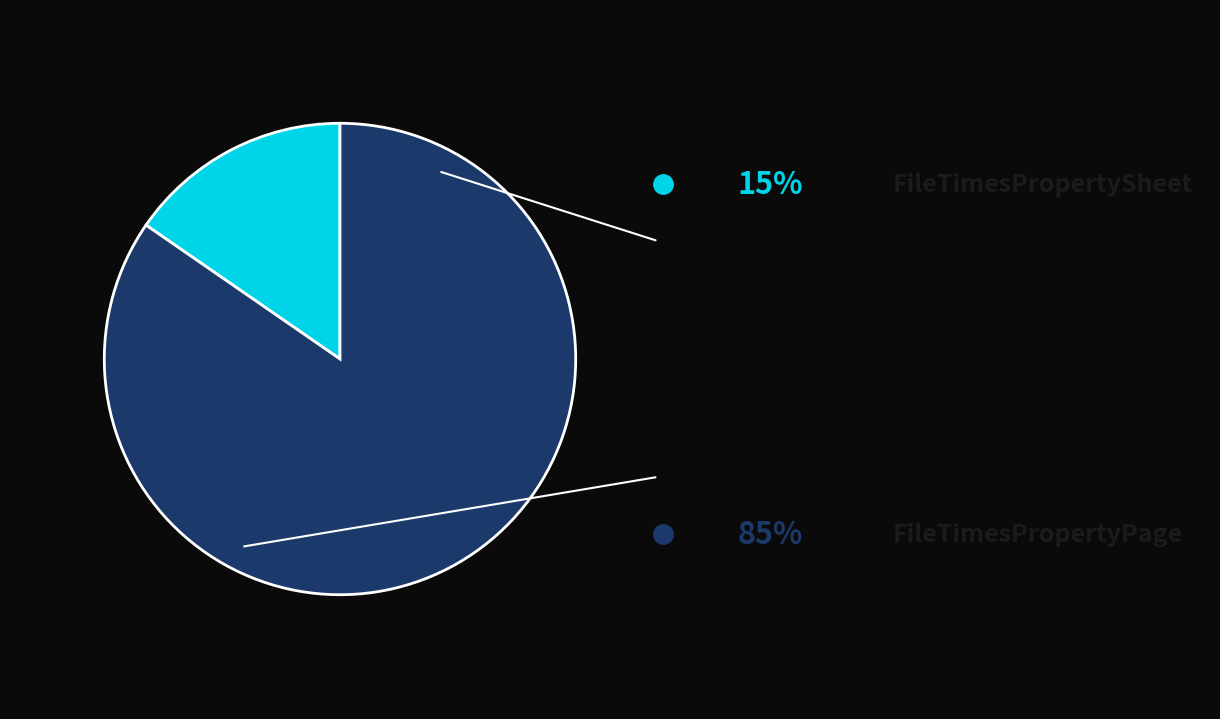

Which category accounts for the majority?

FileTimesPropertyPage